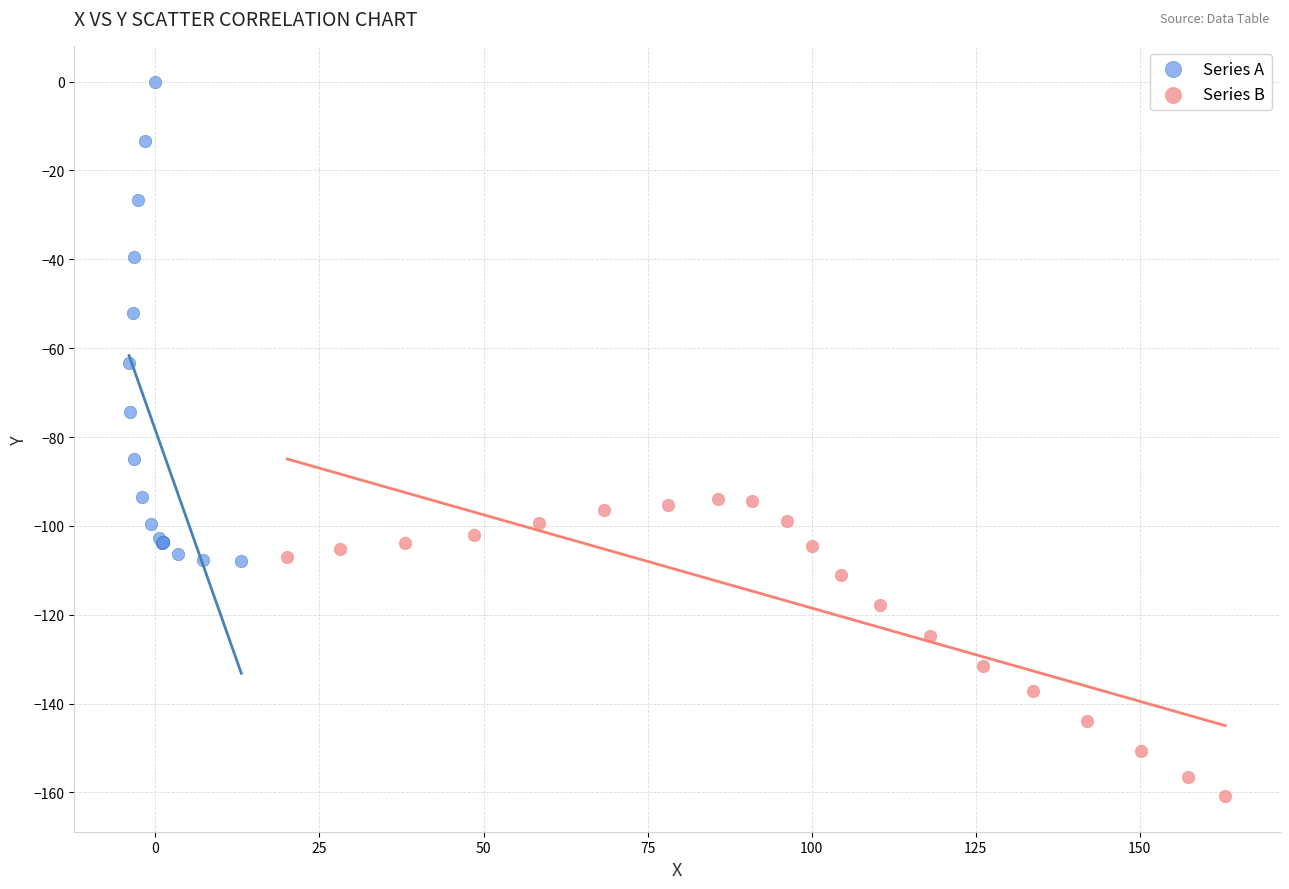

What are all the series names shown in the legend?

Series A, Series B